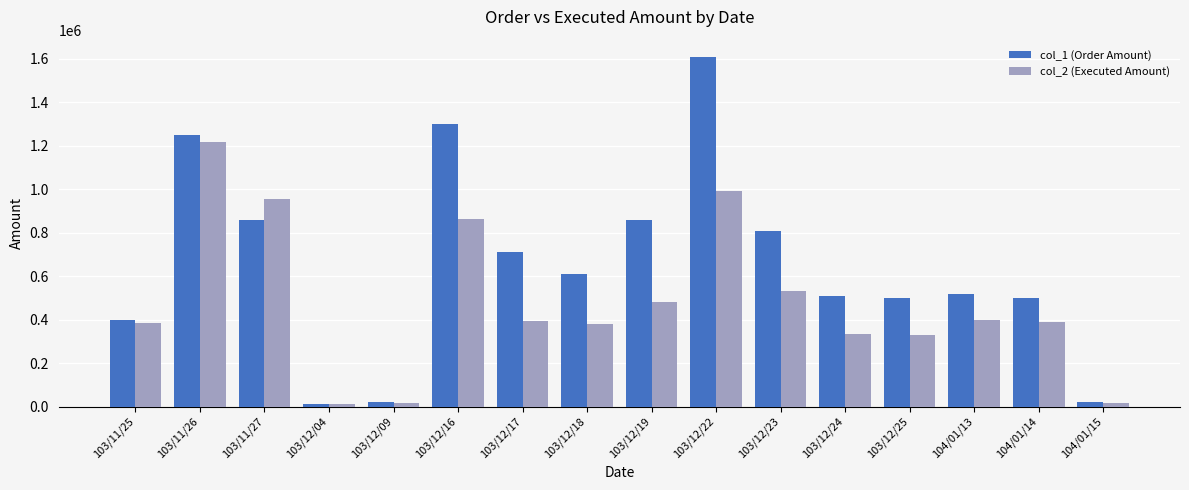

List the series in order of their peak value, lowest first.

col_2 (Executed Amount), col_1 (Order Amount)